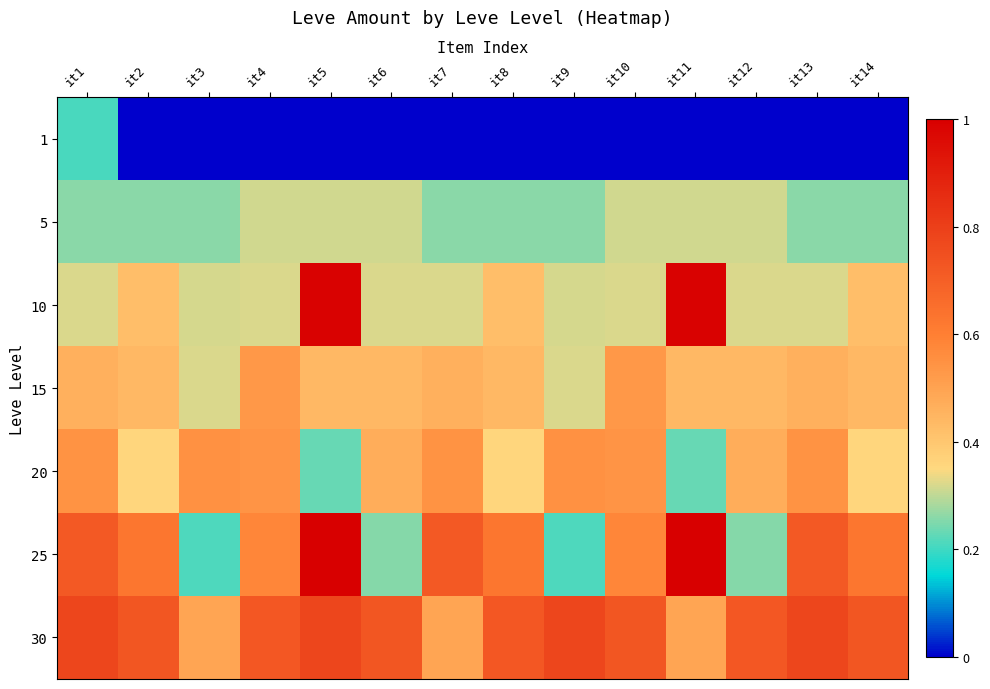

How many series are shown in this chart?

7